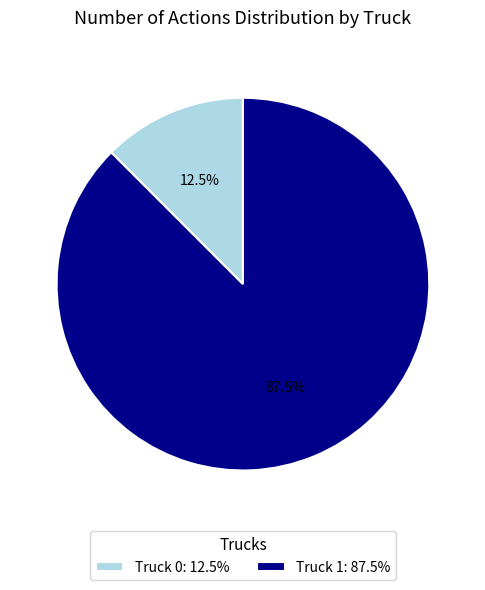

How many slices are in this pie chart?

2